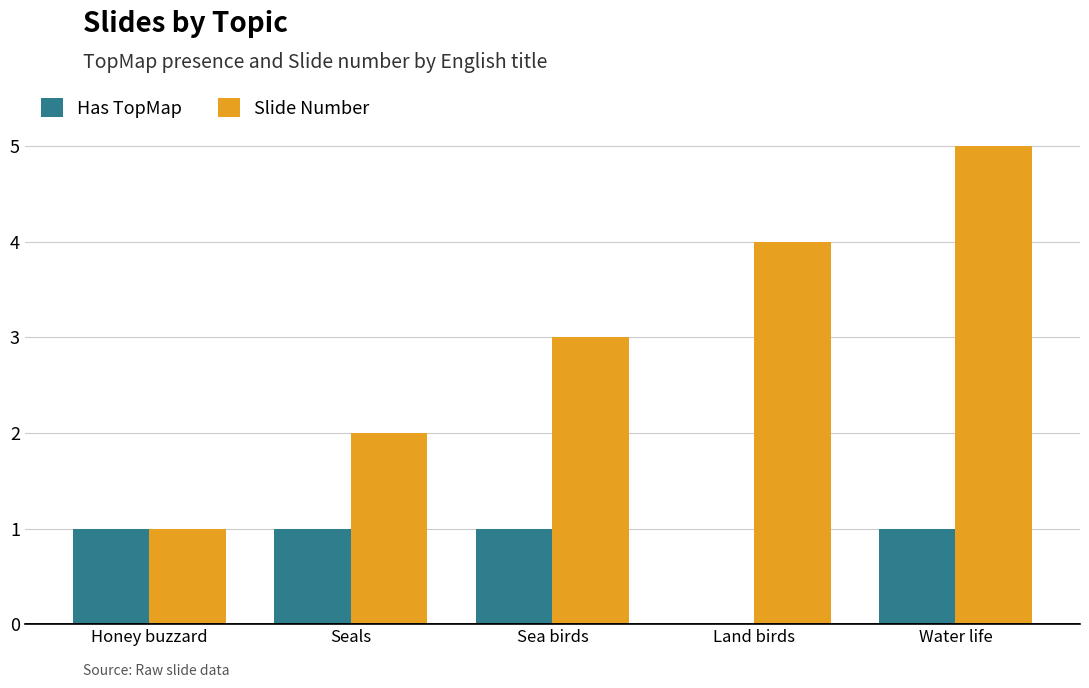

The value of Slide Number at Honey buzzard is 1. True or false?

True